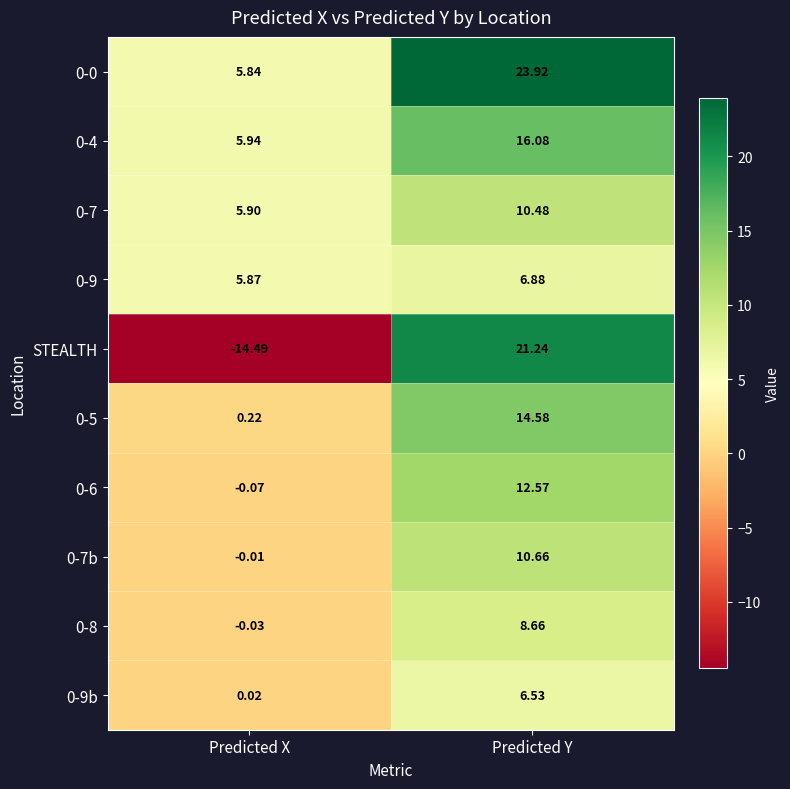

Is the value of 0-7 at Predicted Y greater than the value of 0-4 at Predicted Y?

No